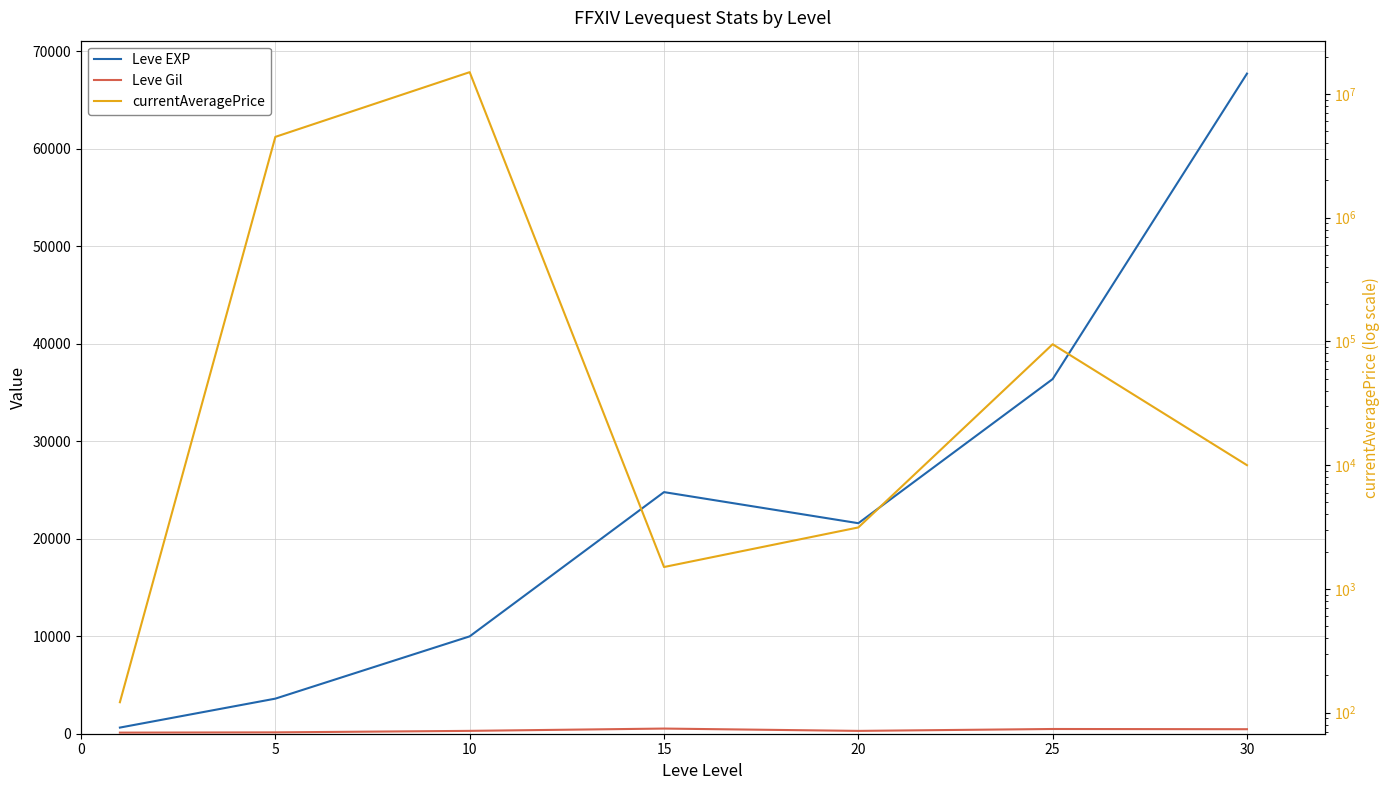

True or false: Leve EXP has more than 2 interior local peaks.

False